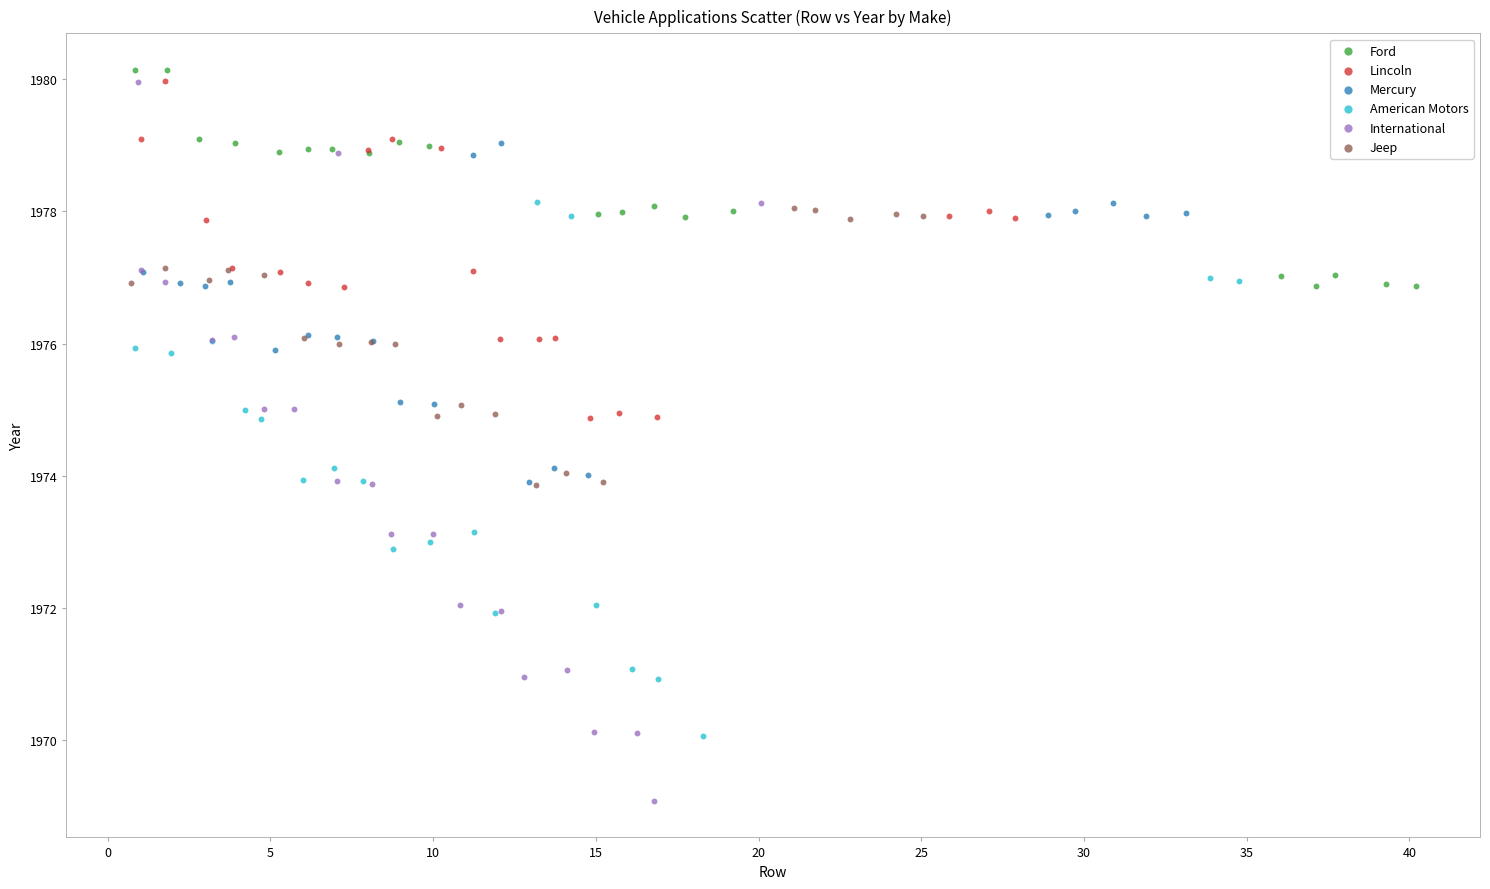

Which series has the widest spread of Y values?

International